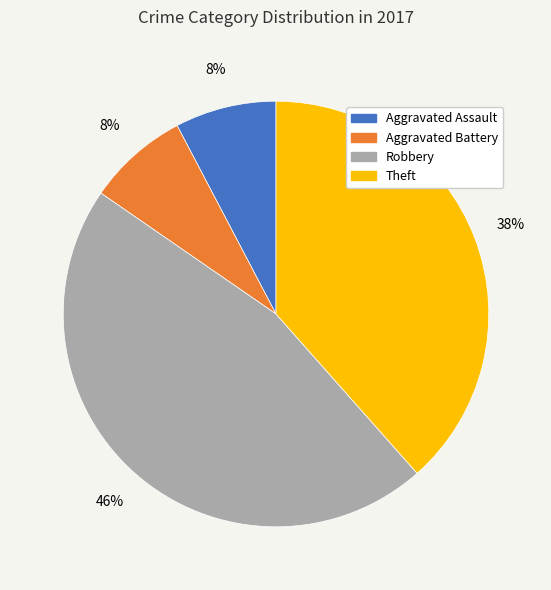

What is the largest slice in the pie chart?

Robbery